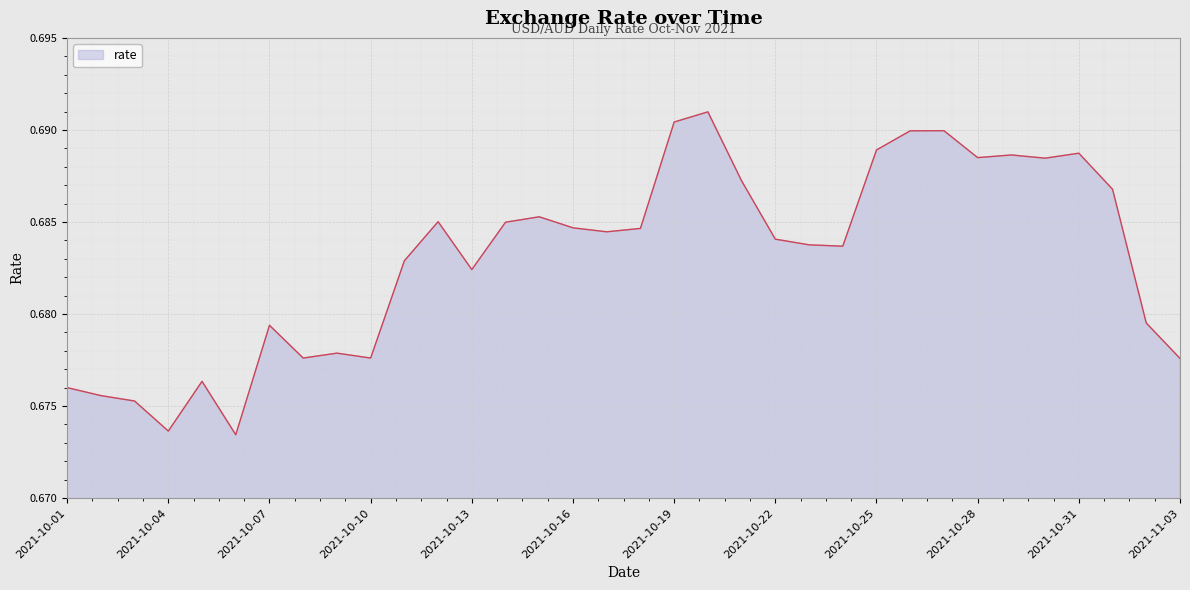

What is the value of the 15th point from the left?

0.7